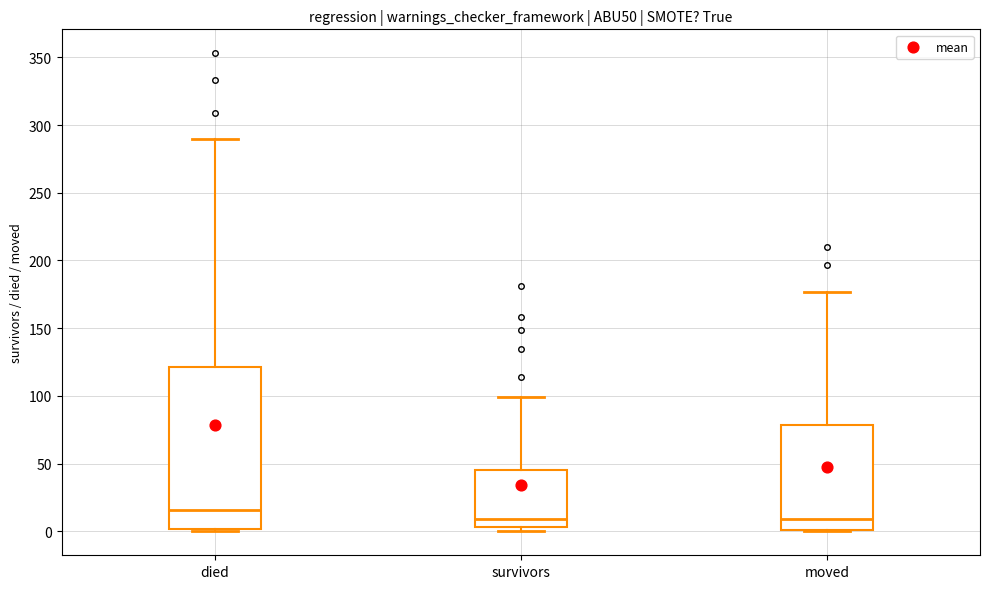

Where is the lower edge of the box for moved on the y-axis? The values are not printed on the chart, so give them approximately, as read against the axis.

0